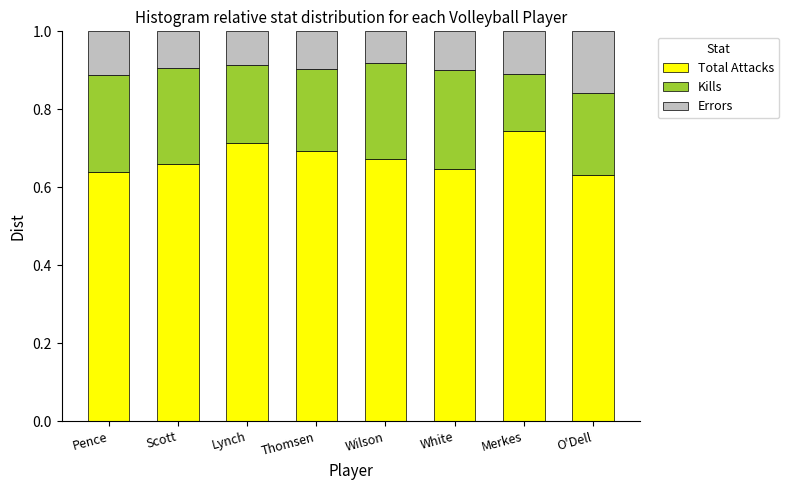

What is the sum of the Total Attacks values at Scott and White?

1.3